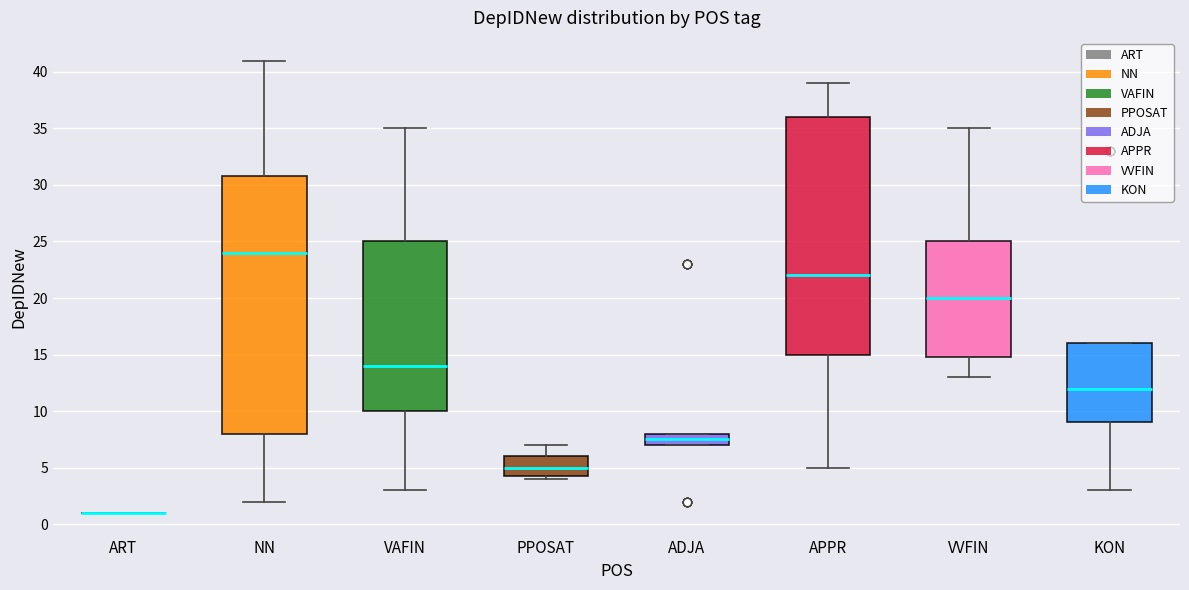

Reading left to right, read every box against the y-axis: the position of its median line, the range the box covers, and the ends of its whiskers. The values are not printed on the chart, so give them approximately, as read against the axis.

ART: box collapsed to a line at 1.0, whiskers 1.0 to 1.0
NN: median 24.0, box 8.0 to 31.0, whiskers 2.0 to 41.0
VAFIN: median 14.0, box 10.0 to 25.0, whiskers 3.0 to 35.0
PPOSAT: median 5.0, box 4.5 to 6.0, whiskers 4.0 to 7.0
ADJA: median 7.5, box 7.0 to 8.0, whiskers 7.0 to 8.0
APPR: median 22.0, box 15.0 to 36.0, whiskers 5.0 to 39.0
VVFIN: median 20.0, box 15.0 to 25.0, whiskers 13.0 to 35.0
KON: median 12.0, box 9.0 to 16.0, whiskers 3.0 to 16.0